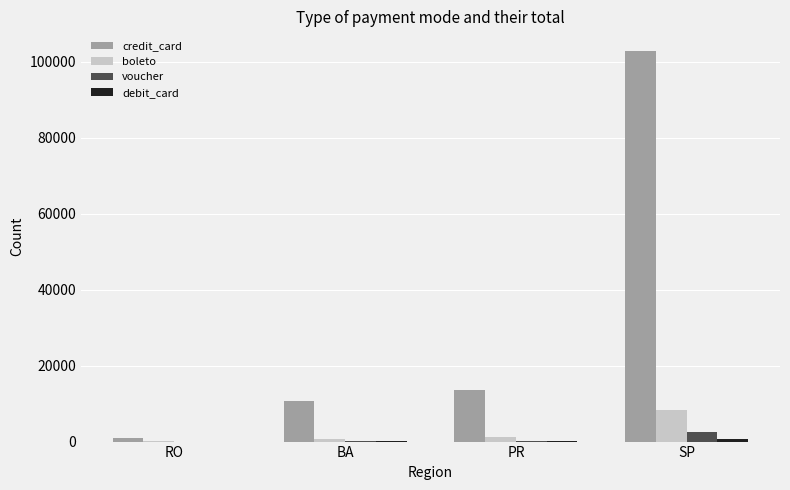

What is the average value of the credit_card series?

31961